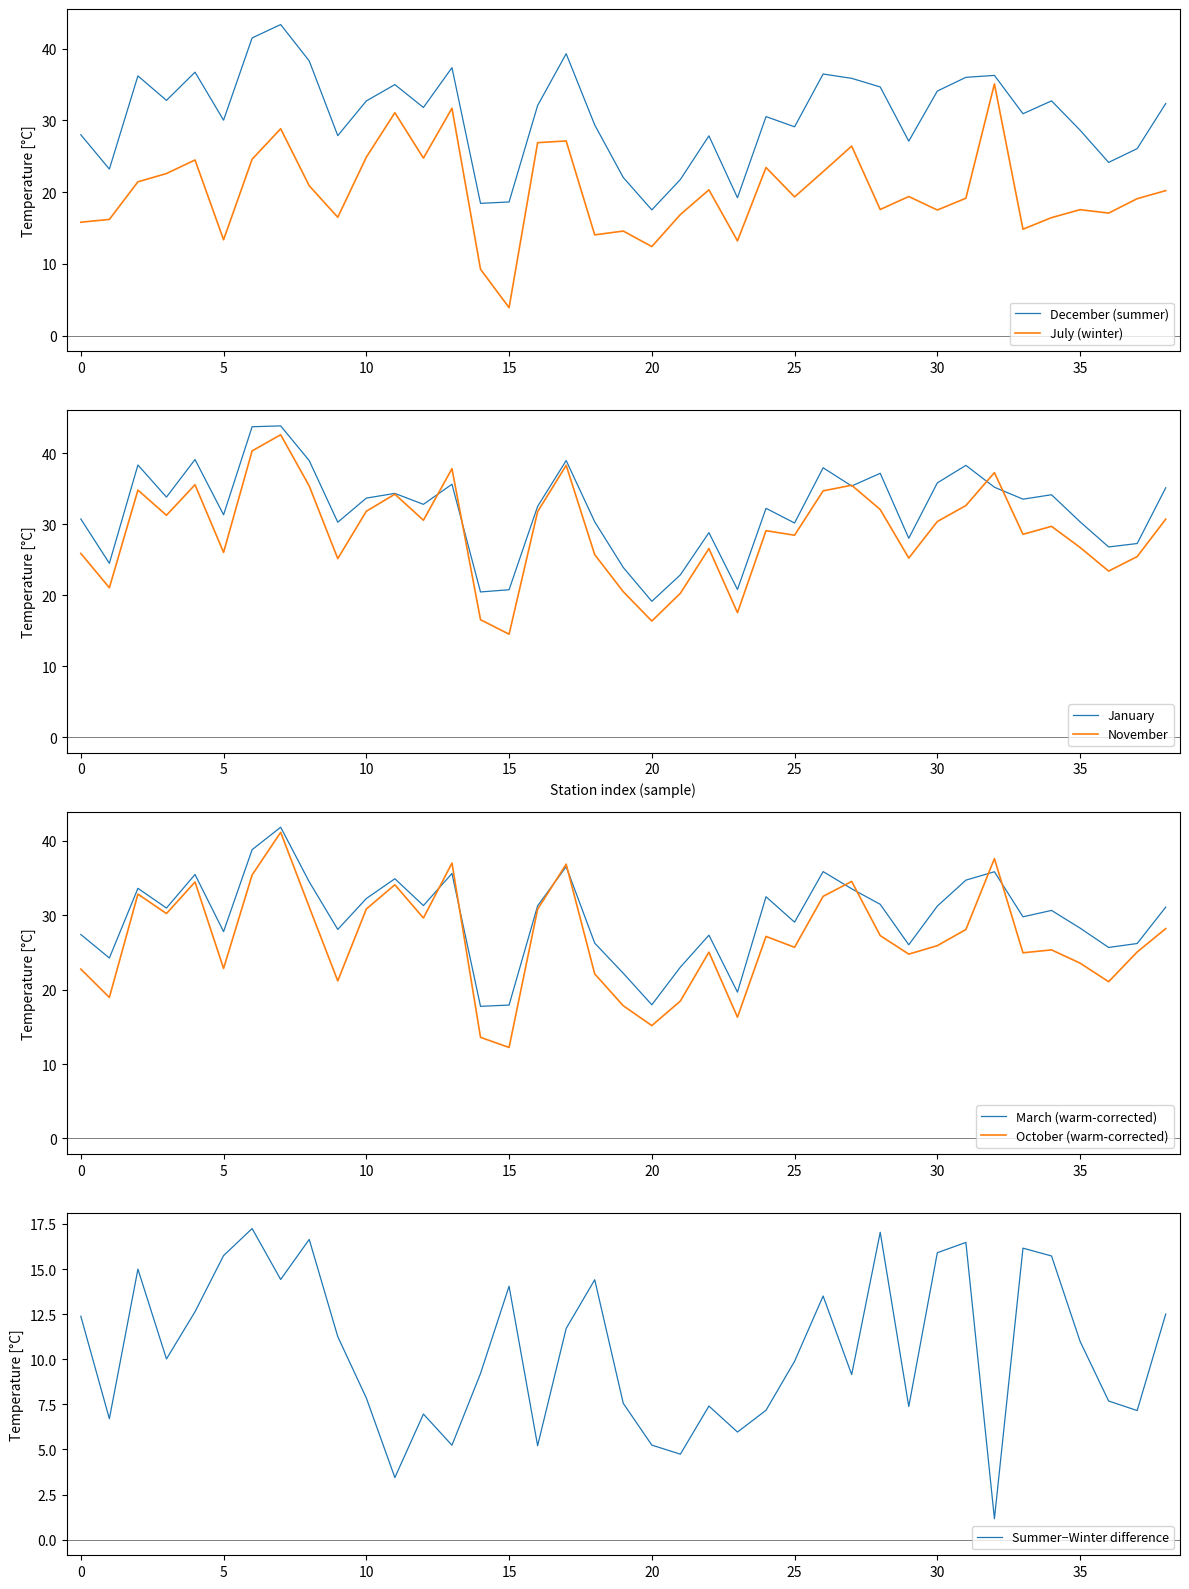

What is the maximum value for December (summer)?

43.3